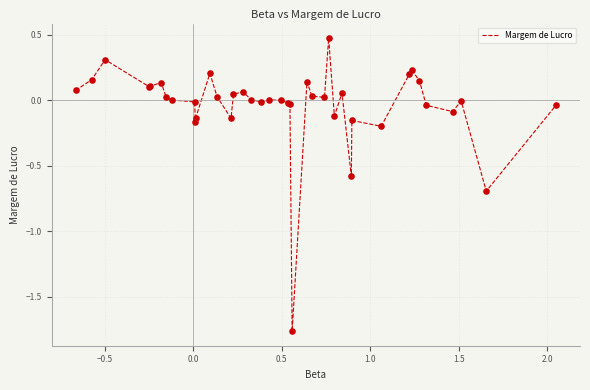

What is the difference between the maximum and minimum values?

2.2